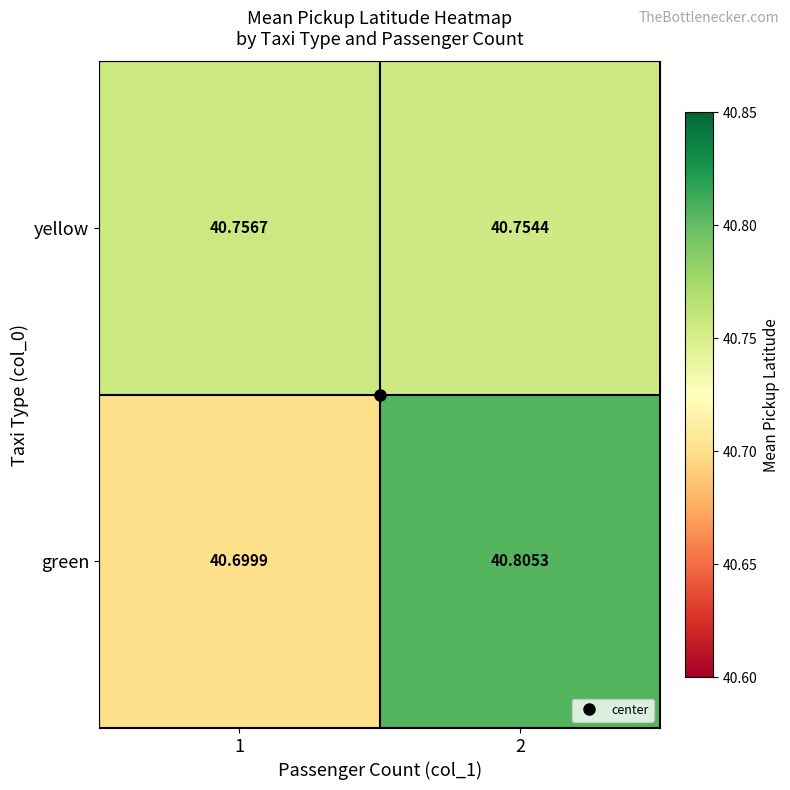

Which series changed the most between 1 and 2?

green